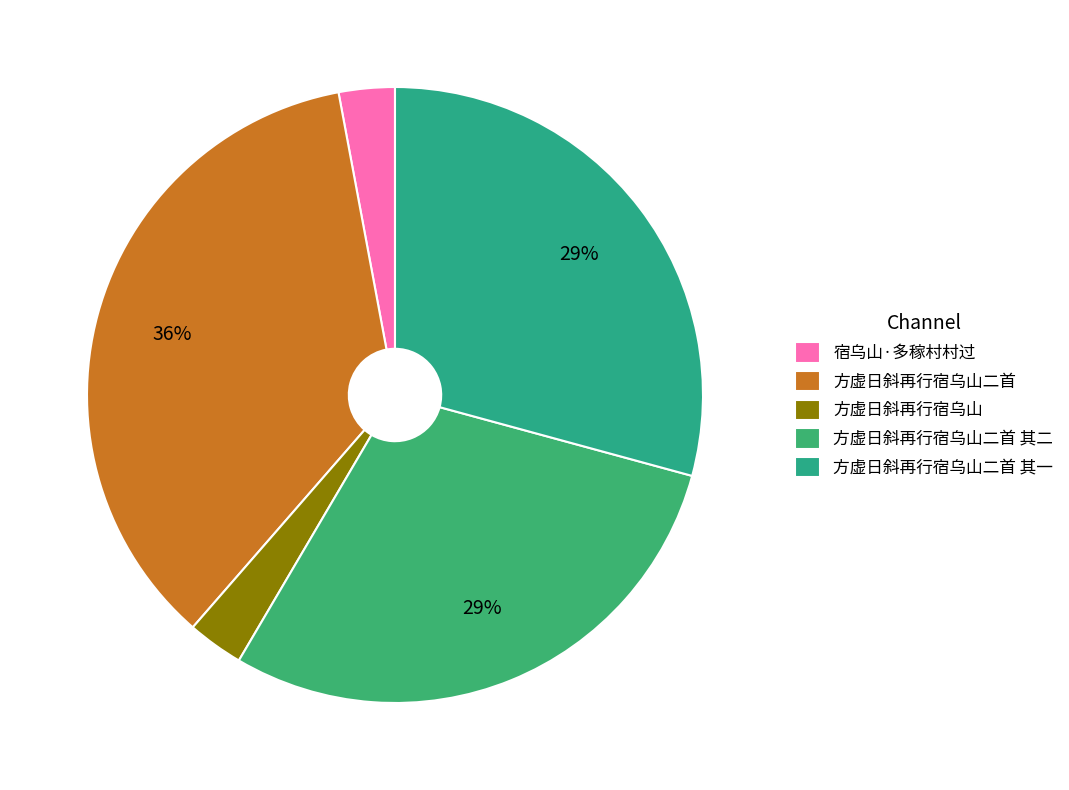

What portion of the pie excludes 方虚日斜再行宿乌山二首 其一?

70.8%